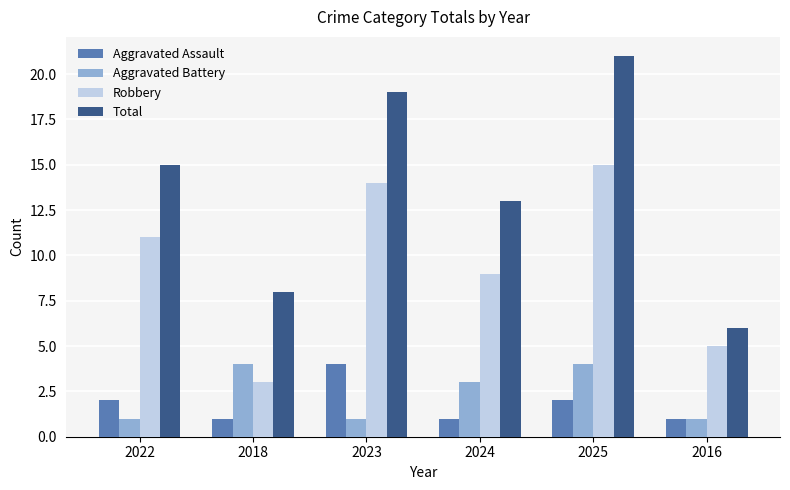

How many data points in Aggravated Assault are less than 2?

3